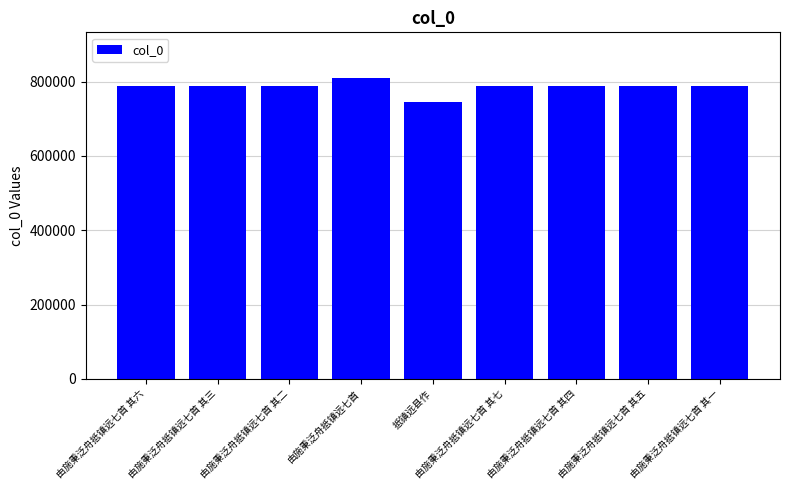

Read the value at 由施秉泛舟抵镇远七首 其二.

786845